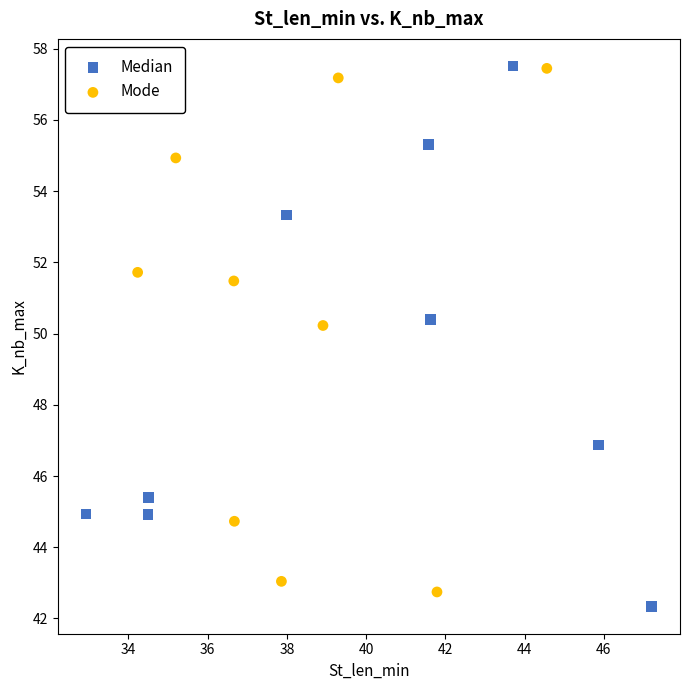

Which series contains the lowest Y value?

Median